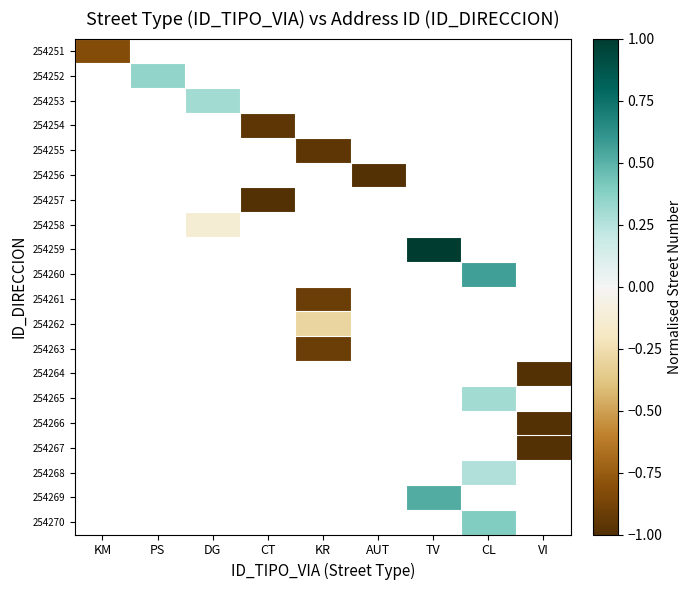

Is the value of 254268 at KR greater than the value of 254265 at VI?

No